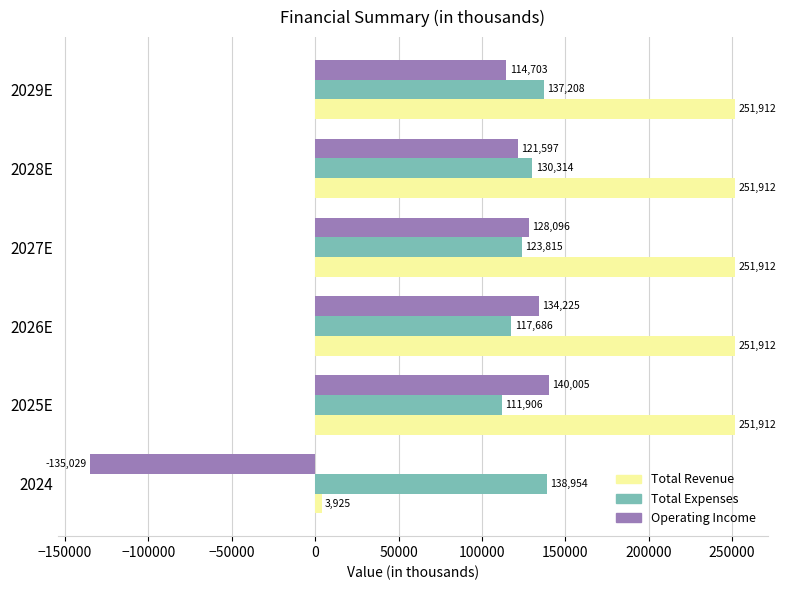

Rank the series at 2026E from highest to lowest value.

Total Revenue, Operating Income, Total Expenses